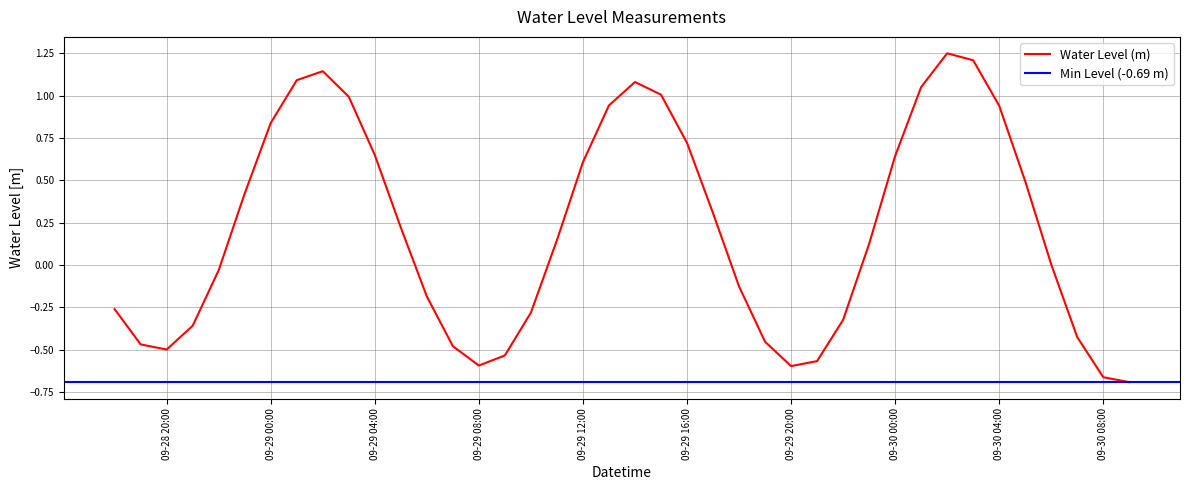

Reading left to right, transcribe all the data shown in this chart.

-0.3	-0.5	-0.5	-0.4	-0.0	0.4	0.8	1.1	1.1	1.0	0.6	0.2	-0.2	-0.5	-0.6	-0.5	-0.3	0.1	0.6	0.9	1.1	1.0	0.7	0.3	-0.1	-0.5	-0.6	-0.6	-0.3	0.1	0.6	1.1	1.3	1.2	0.9	0.5	0.0	-0.4	-0.7	-0.7